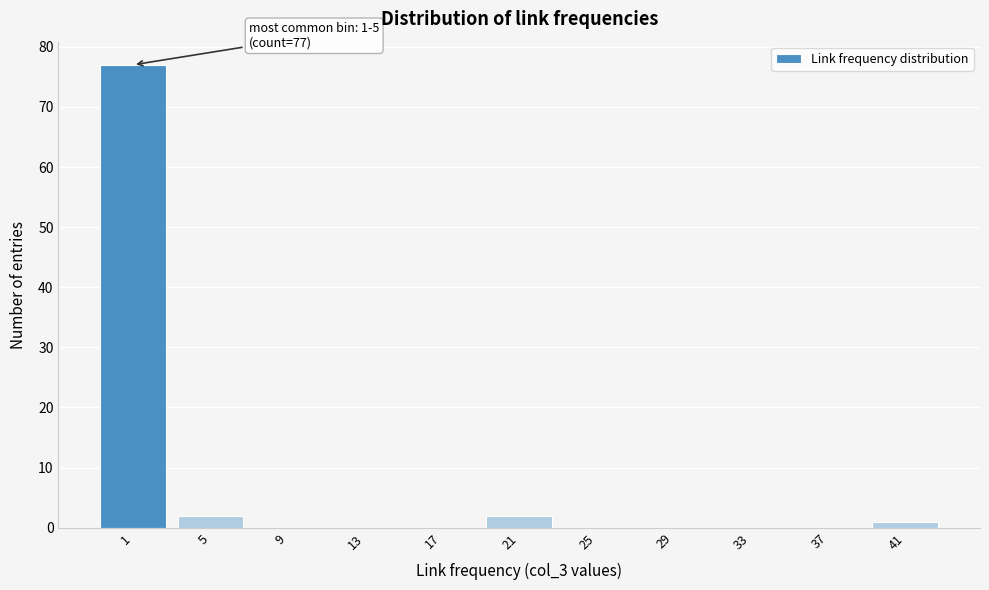

Reading right to left, list all the values displayed in this chart.

41=1	37=0	33=0	29=0	25=0	21=2	17=0	13=0	9=0	5=2	1=77